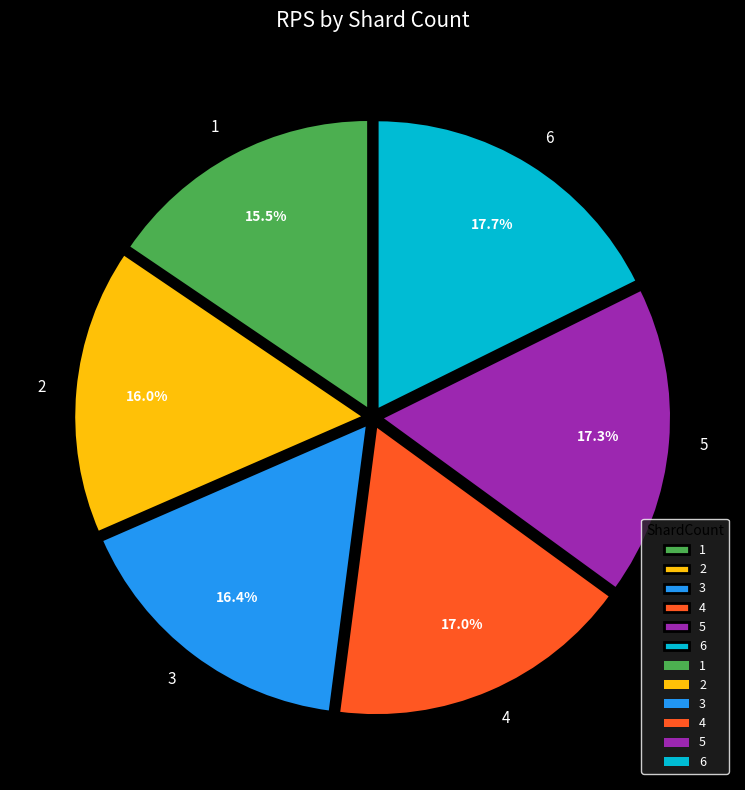

Which has a higher value, 3 or 4?

4